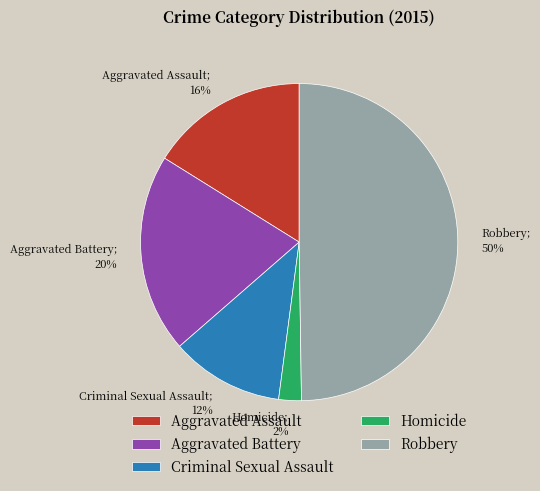

To the nearest percent, what is the average slice percentage?

20%